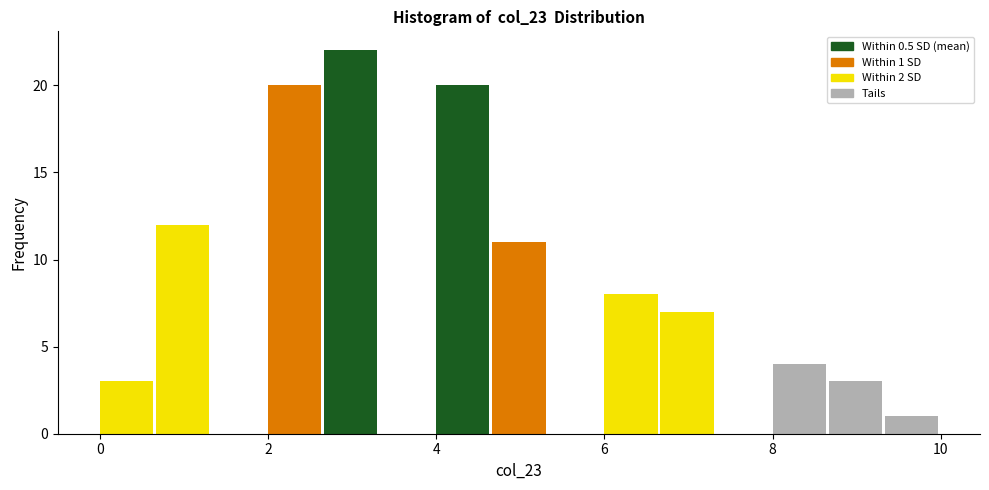

Read against the x-axis, roughly where is the centre of the tallest bar?

3.0